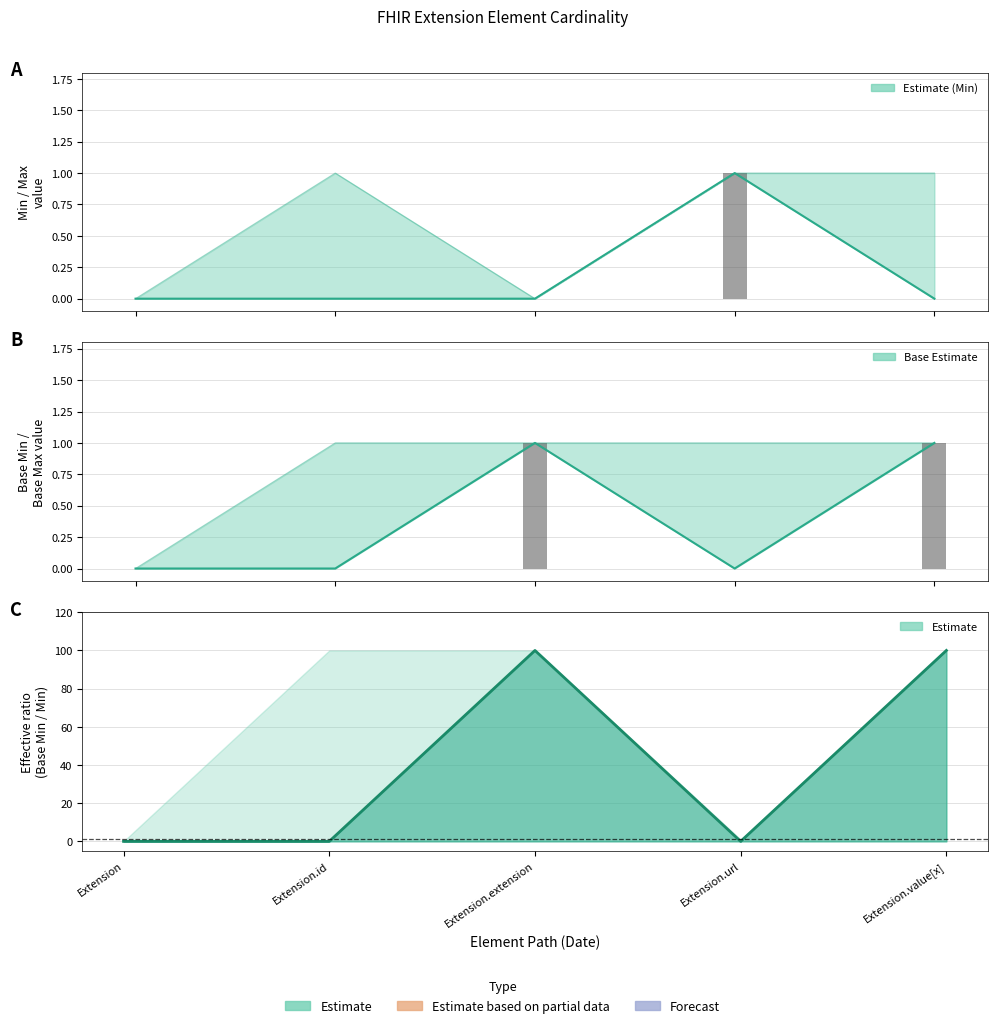

What is the difference between the maximum and minimum values in the Base Max_val series?

1